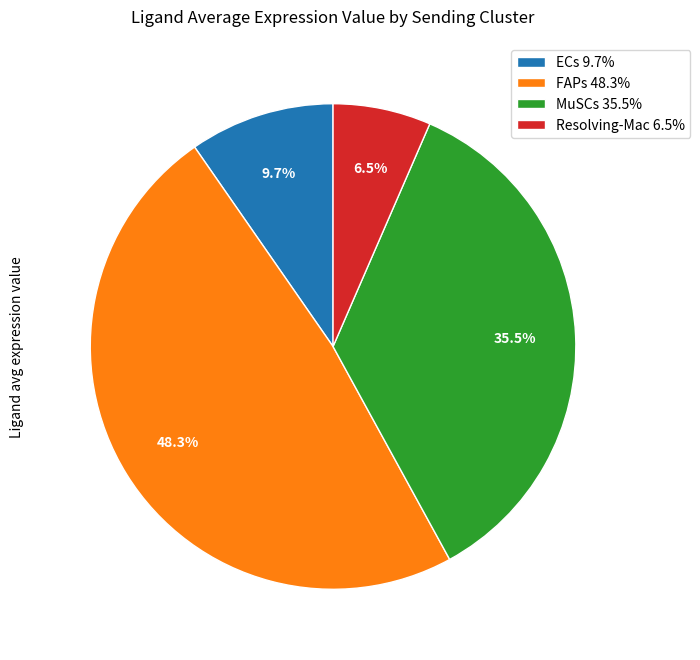

What is the largest slice in the pie chart?

FAPs